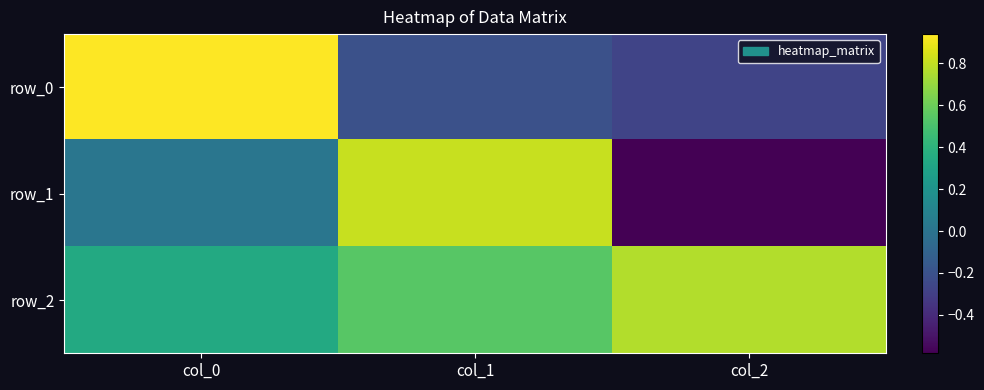

What is the greatest value displayed?

0.9